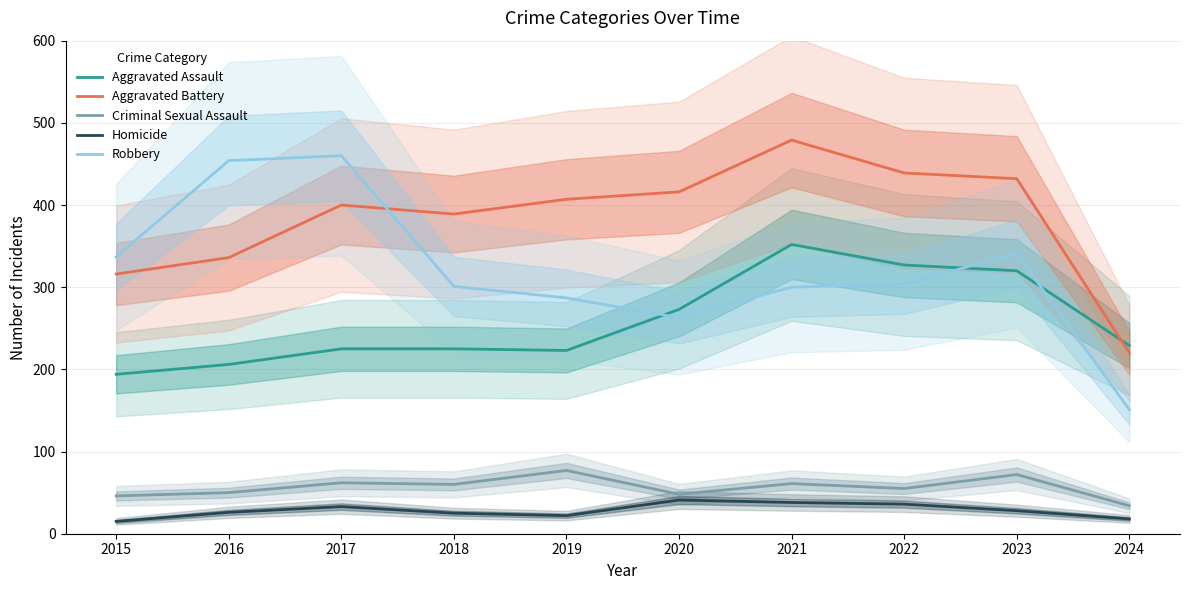

Rank the categories by Homicide value from highest to lowest.

2020, 2021, 2022, 2017, 2023, 2016, 2018, 2019, 2024, 2015